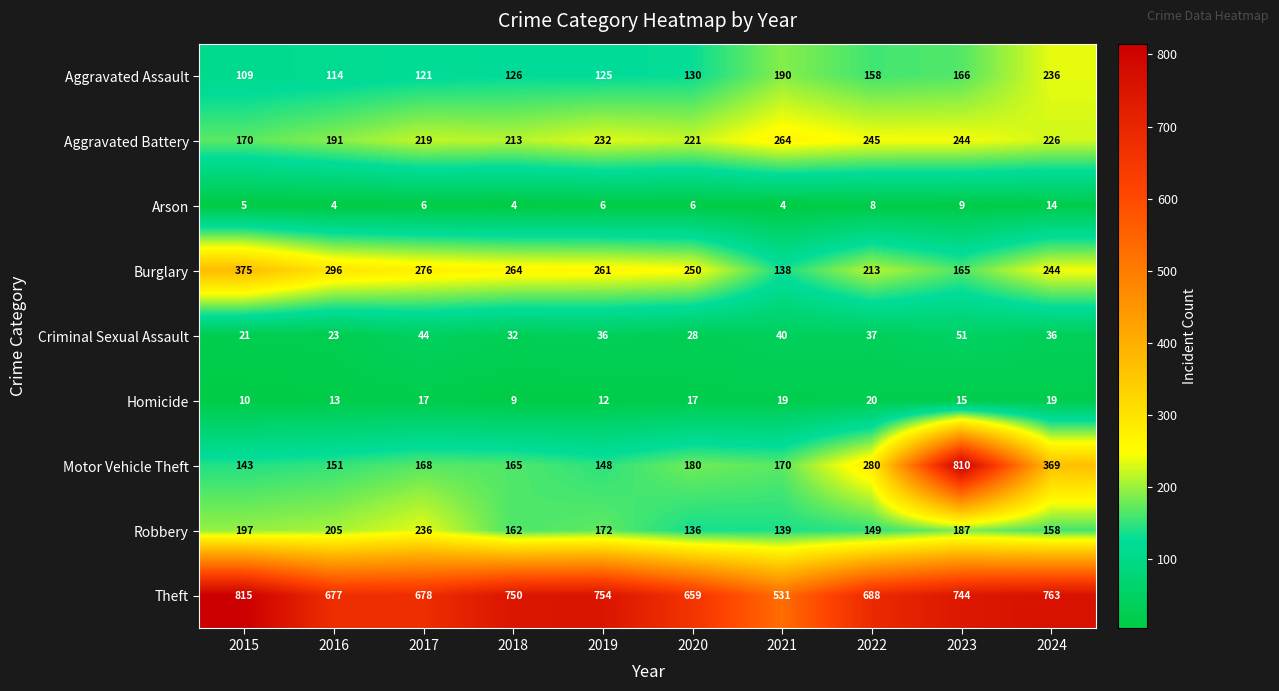

At 2022, list the series in order from smallest to largest.

Arson, Homicide, Criminal Sexual Assault, Robbery, Aggravated Assault, Burglary, Aggravated Battery, Motor Vehicle Theft, Theft